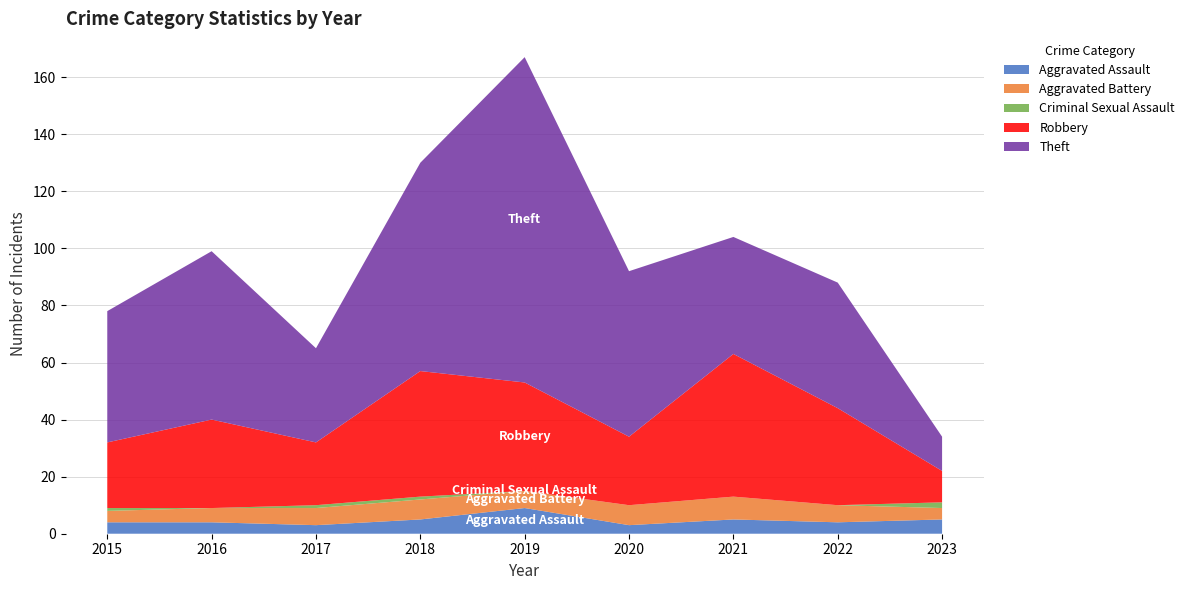

Reading left to right, extract all data points from this chart.

Aggravated Assault: 4	4	3	5	9	3	5	4	5
Aggravated Battery: 4	5	6	7	6	7	8	6	4
Criminal Sexual Assault: 1	0	1	1	0	0	0	0	2
Robbery: 23	31	22	44	38	24	50	34	11
Theft: 46	59	33	73	114	58	41	44	12